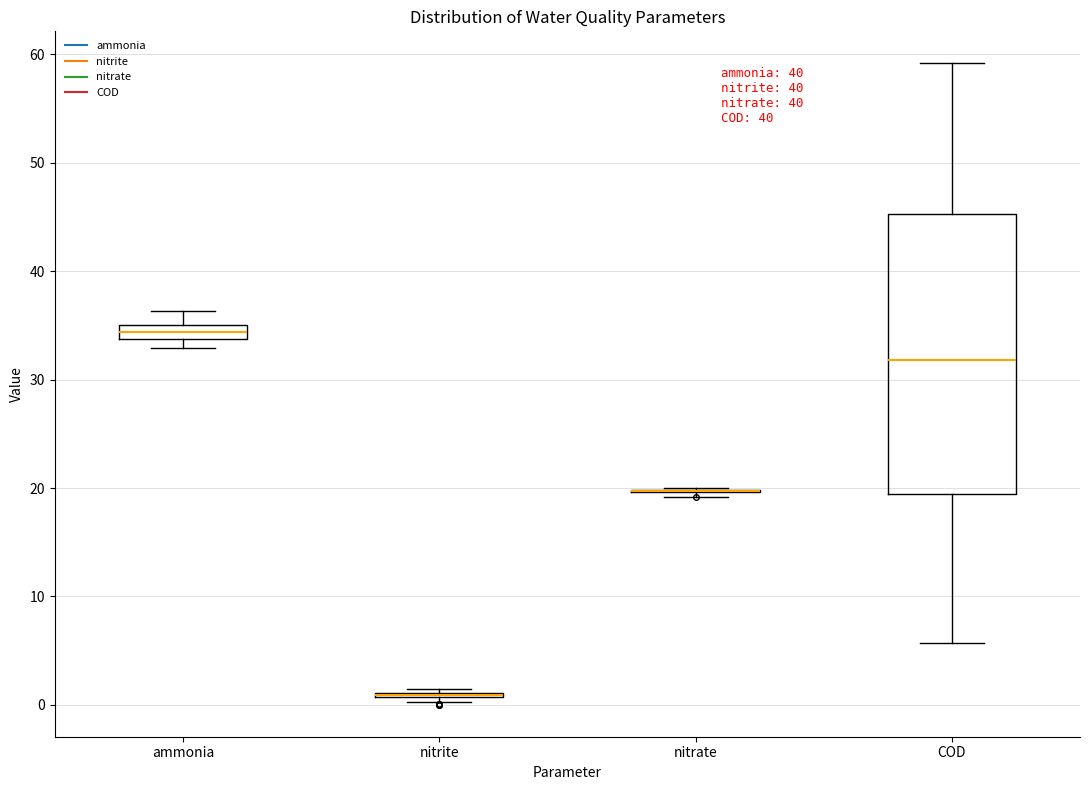

Which box is the tallest, from its lower edge to its upper edge?

COD